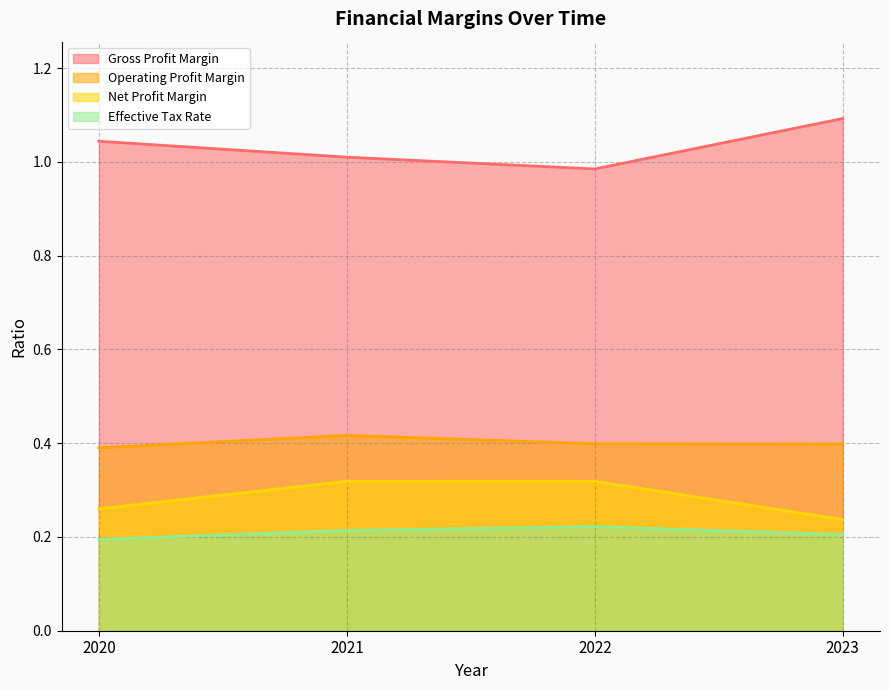

The Gross Profit Margin series shows 1.6 at 2022. True or false?

False